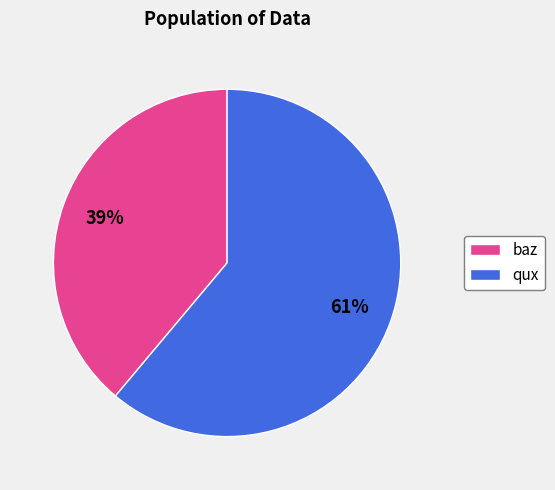

Is it true that qux is 74% of the pie?

False